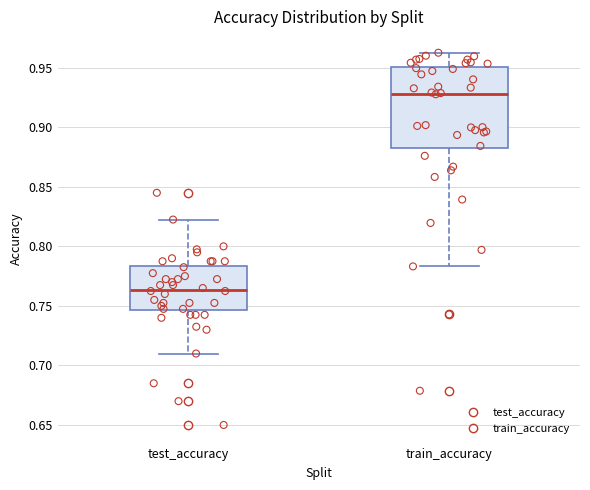

Which box's median line is the lowest?

test_accuracy